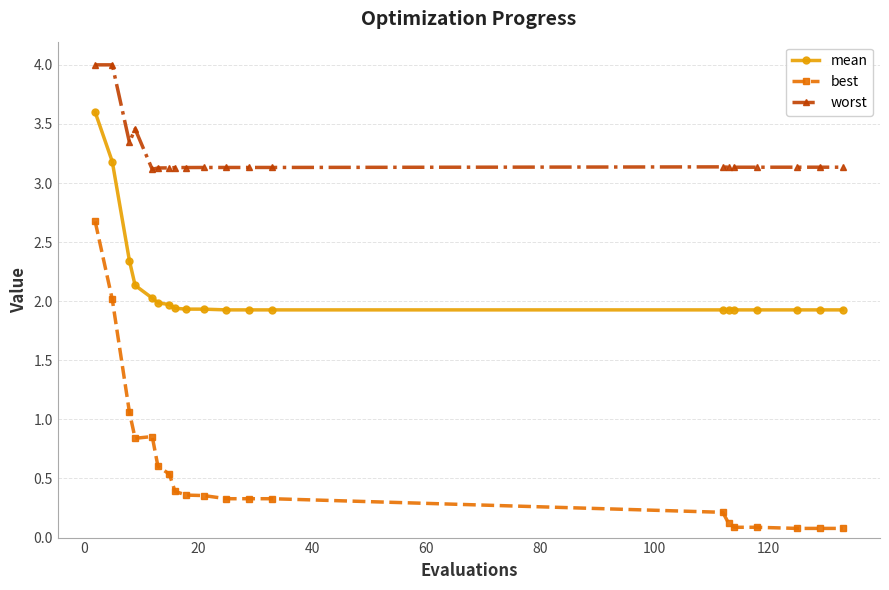

True or false: worst and best cross at least once.

False